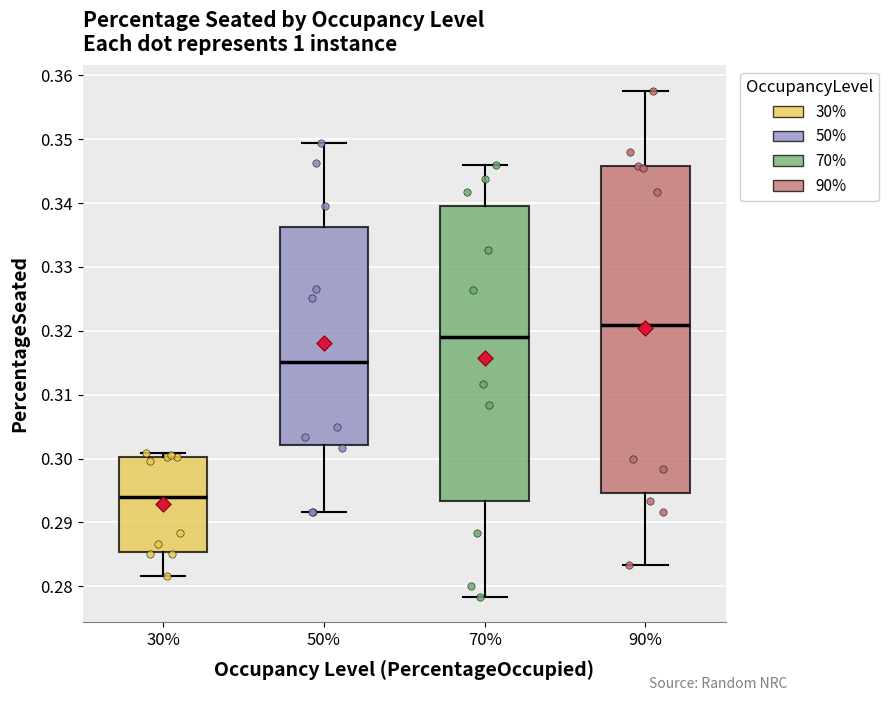

Where does the upper whisker of the box at x = 90% end on the y-axis? The values are not printed on the chart, so give them approximately, as read against the axis.

0.358